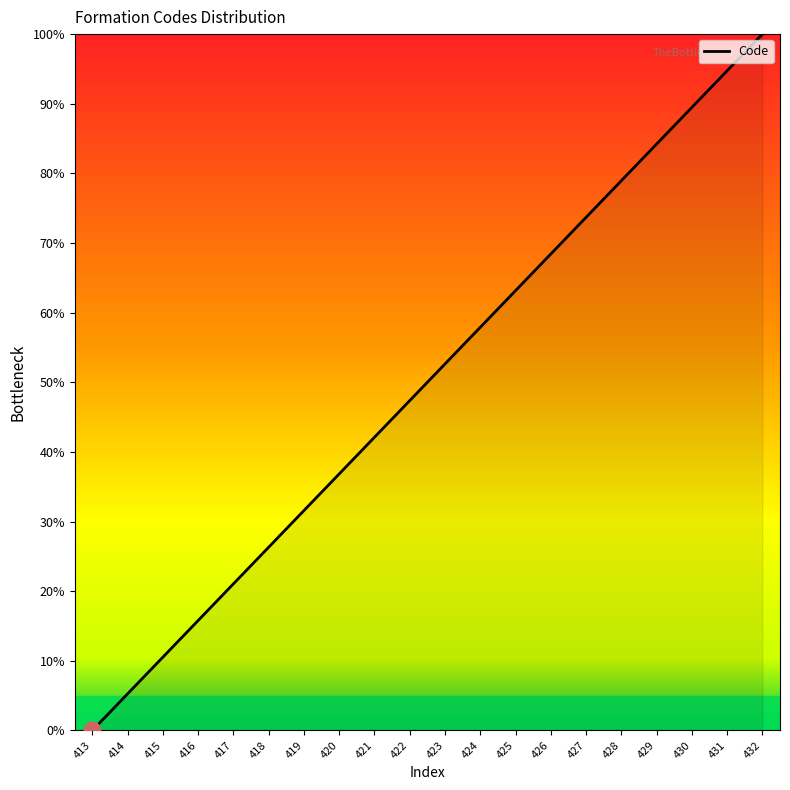

Reading left to right, extract all data points from this chart.

413=0.0	414=5.3	415=10.5	416=15.8	417=21.1	418=26.3	419=31.6	420=36.8	421=42.1	422=47.4	423=52.6	424=57.9	425=63.2	426=68.4	427=73.7	428=78.9	429=84.2	430=89.5	431=94.7	432=100.0